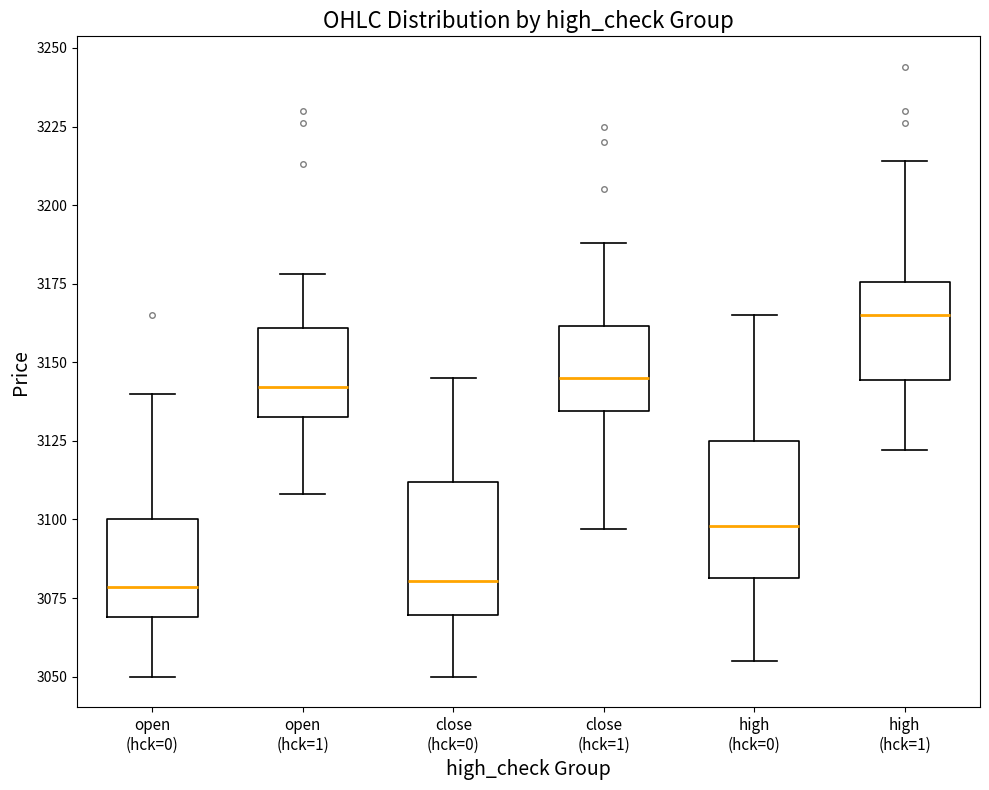

Where does the median line of the box for high (hck=1) sit on the y-axis? The values are not printed on the chart, so give them approximately, as read against the axis.

3165